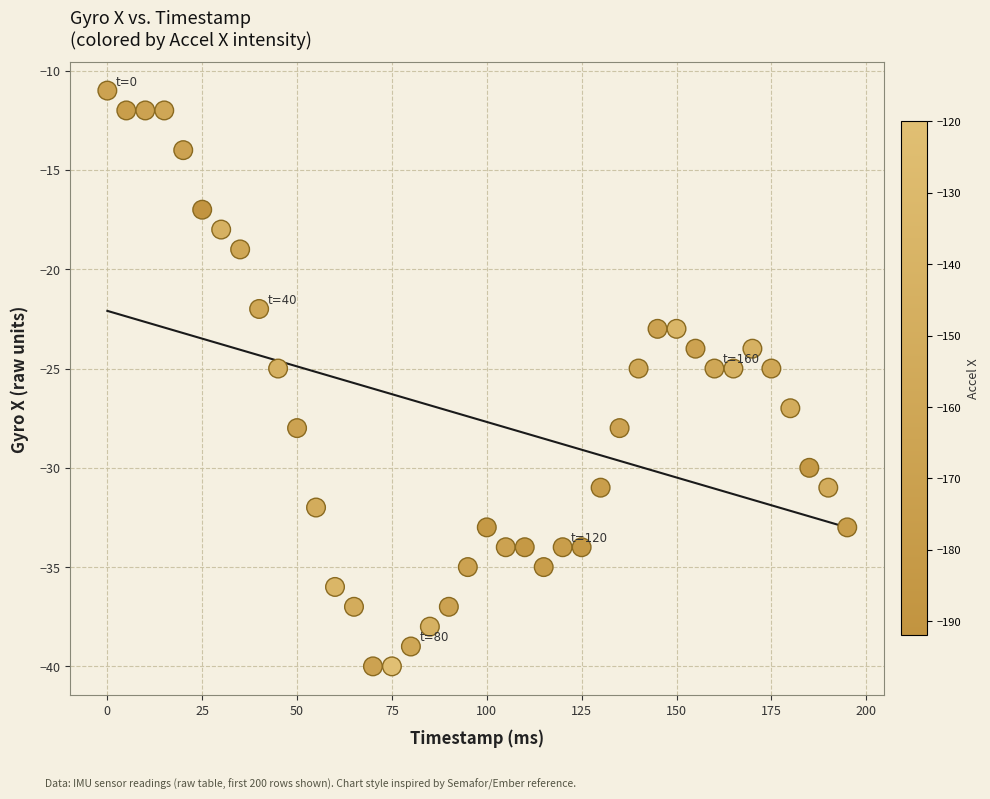

What is the range of Y values (max minus min)?

29